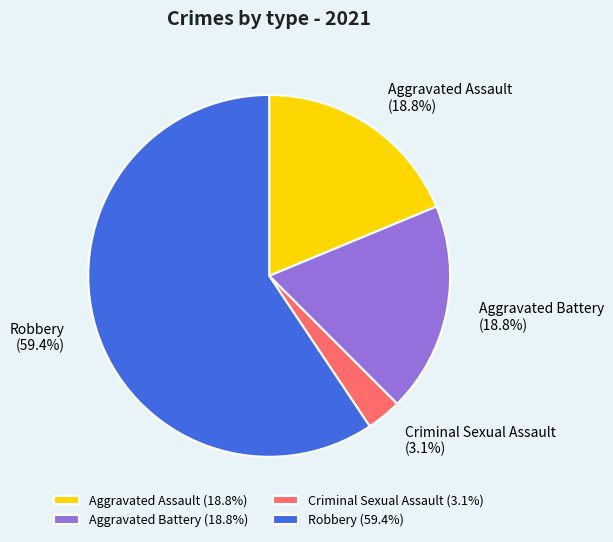

Approximately how many times larger is the value at Robbery compared to Aggravated Assault?

3.2